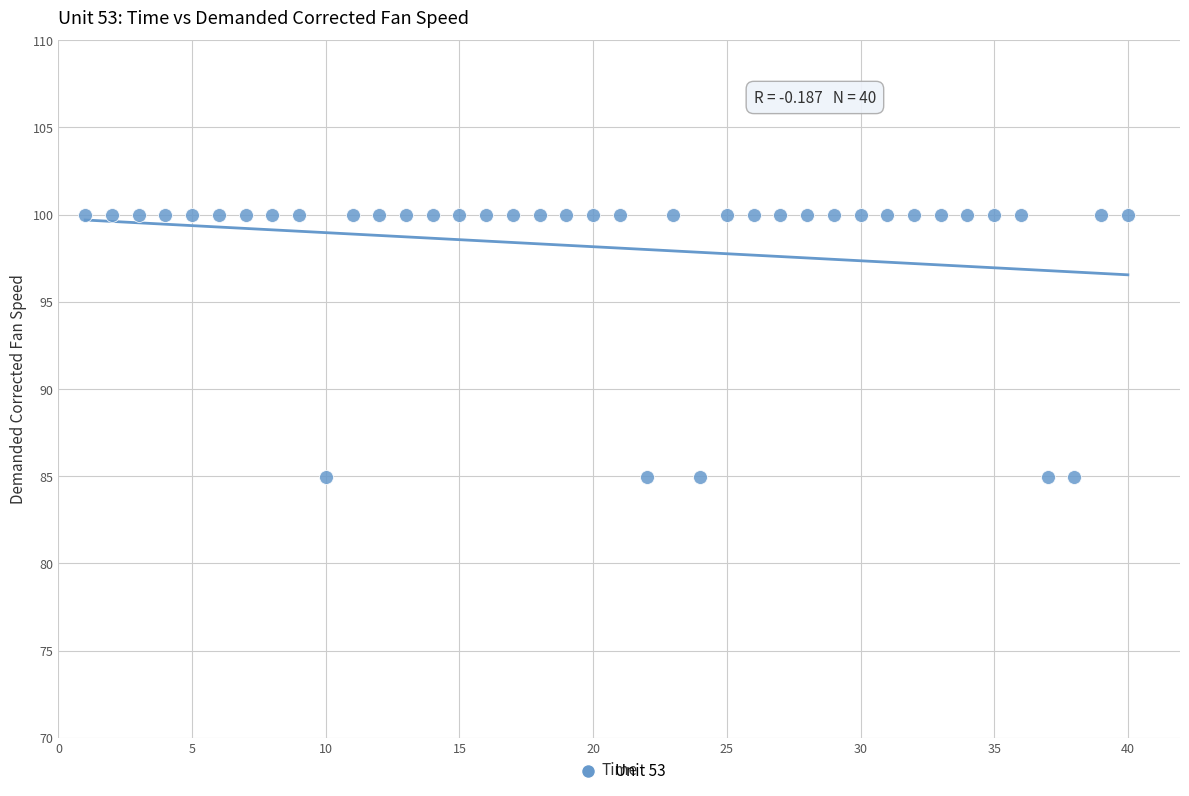

What is the range of X values (max minus min)?

39.0